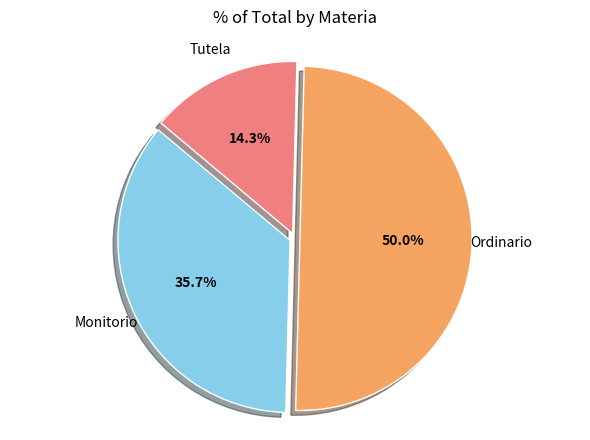

True or false: Monitorio accounts for 47% of the total.

False